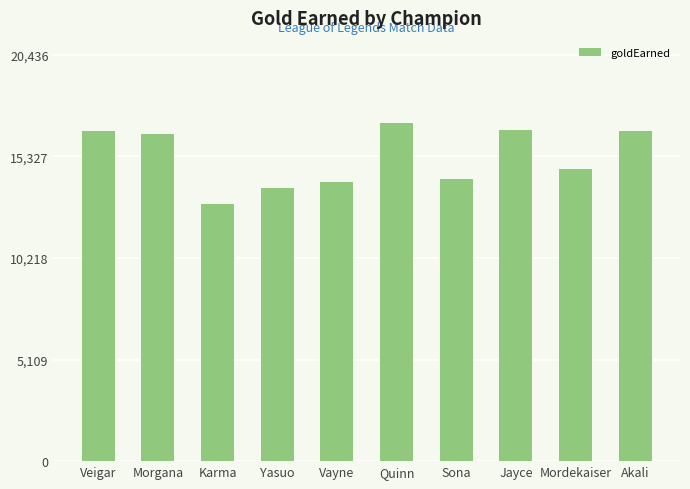

What is the label of the 5th bar from the left?

Vayne